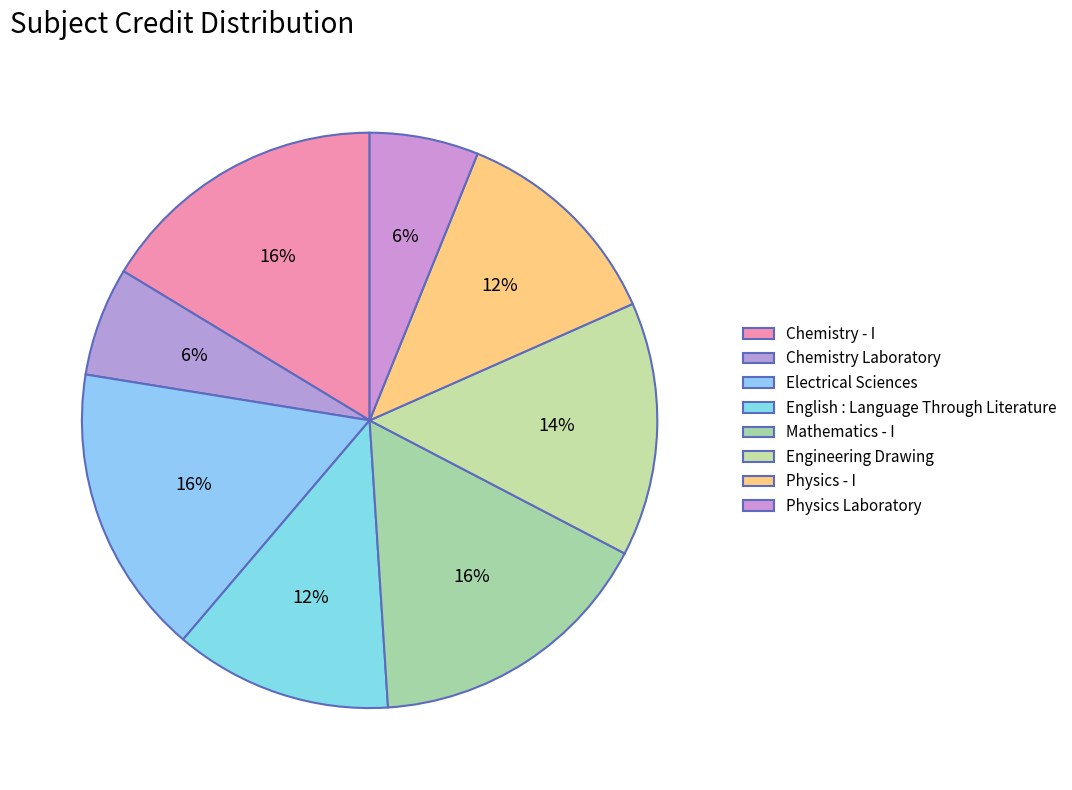

True or false: Chemistry Laboratory accounts for 6% of the total.

True